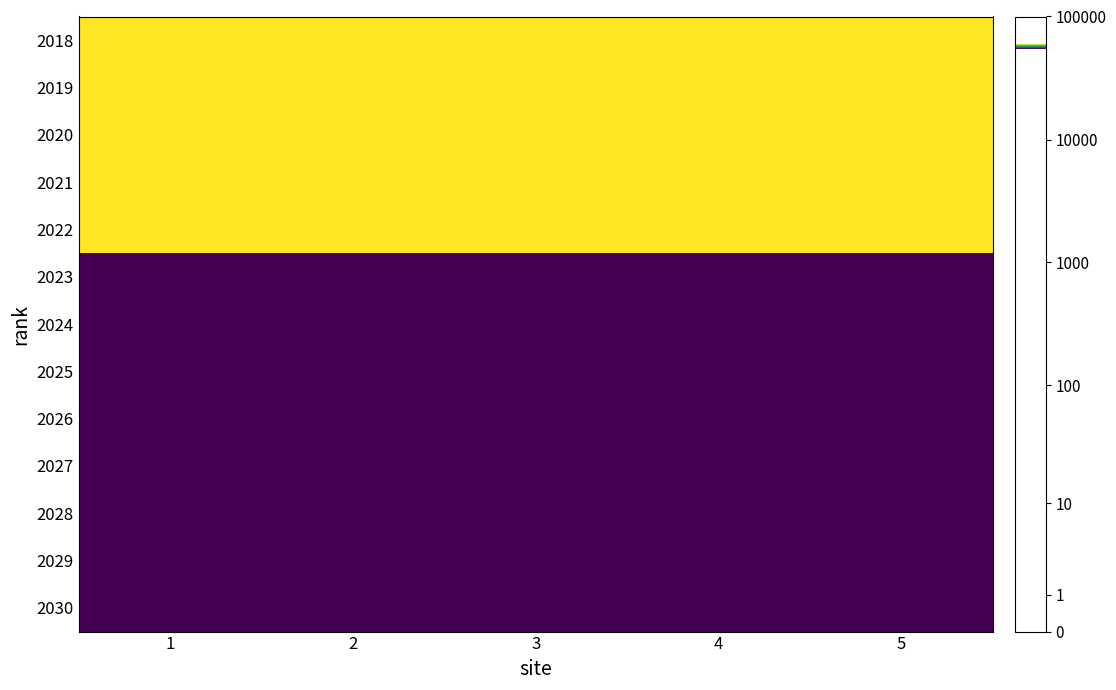

Reading left to right, what are all the values shown in this chart?

2018: 1=4.8	2=4.8	3=4.8	4=4.8	5=4.8
2019: 1=4.8	2=4.8	3=4.8	4=4.8	5=4.8
2020: 1=4.8	2=4.8	3=4.8	4=4.8	5=4.8
2021: 1=4.8	2=4.8	3=4.8	4=4.8	5=4.8
2022: 1=4.8	2=4.8	3=4.8	4=4.8	5=4.8
2023: 1=4.7	2=4.7	3=4.7	4=4.7	5=4.7
2024: 1=4.7	2=4.7	3=4.7	4=4.7	5=4.7
2025: 1=4.7	2=4.7	3=4.7	4=4.7	5=4.7
2026: 1=4.7	2=4.7	3=4.7	4=4.7	5=4.7
2027: 1=4.7	2=4.7	3=4.7	4=4.7	5=4.7
2028: 1=4.7	2=4.7	3=4.7	4=4.7	5=4.7
2029: 1=4.7	2=4.7	3=4.7	4=4.7	5=4.7
2030: 1=4.7	2=4.7	3=4.7	4=4.7	5=4.7